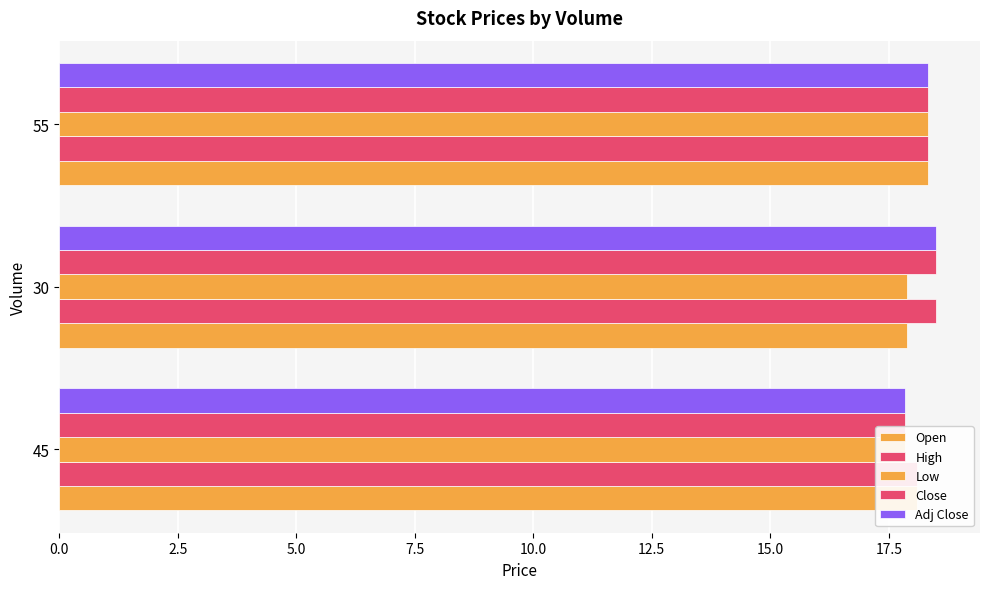

Reading right to left, transcribe all the data shown in this chart.

Open: 18.3	17.9	18.1
High: 18.3	18.5	18.1
Low: 18.3	17.9	17.9
Close: 18.3	18.5	17.9
Adj Close: 18.3	18.5	17.9